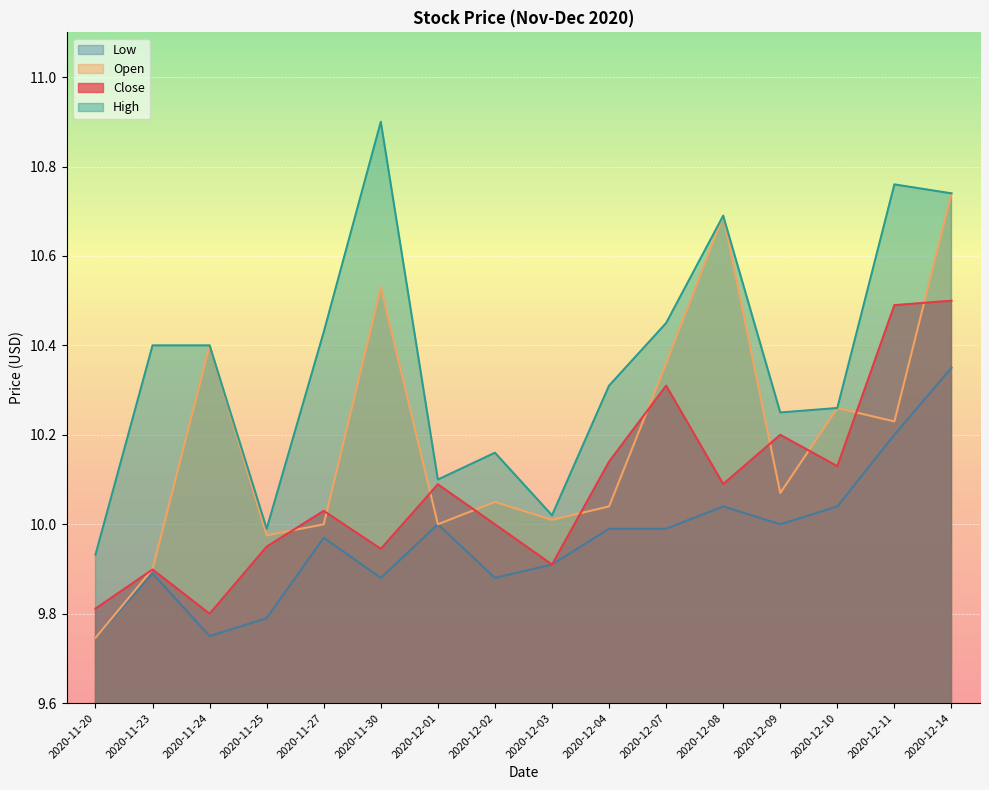

At how many categories does at least one series exceed 9?

16